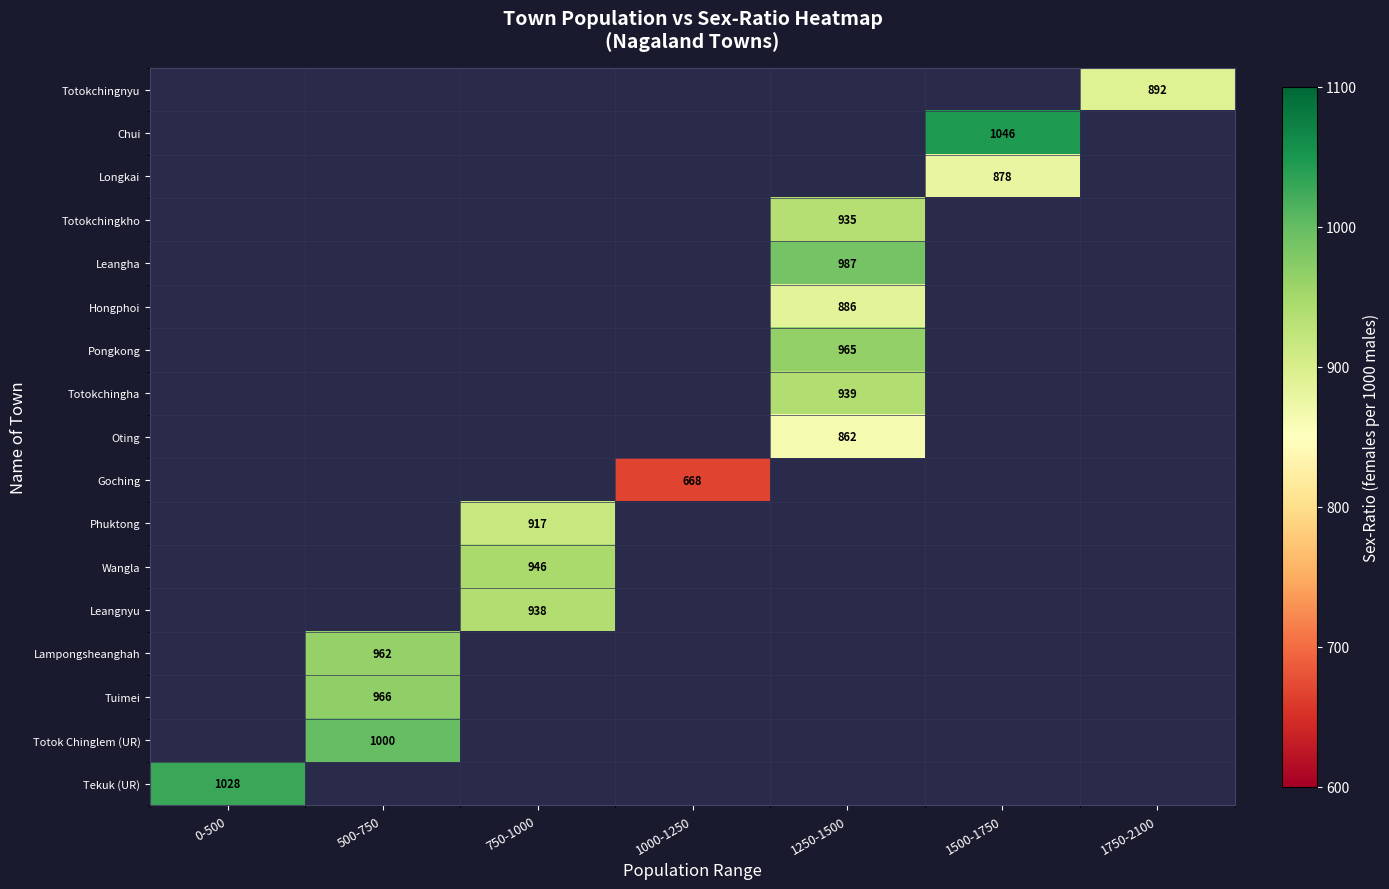

How many series are shown in this chart?

17